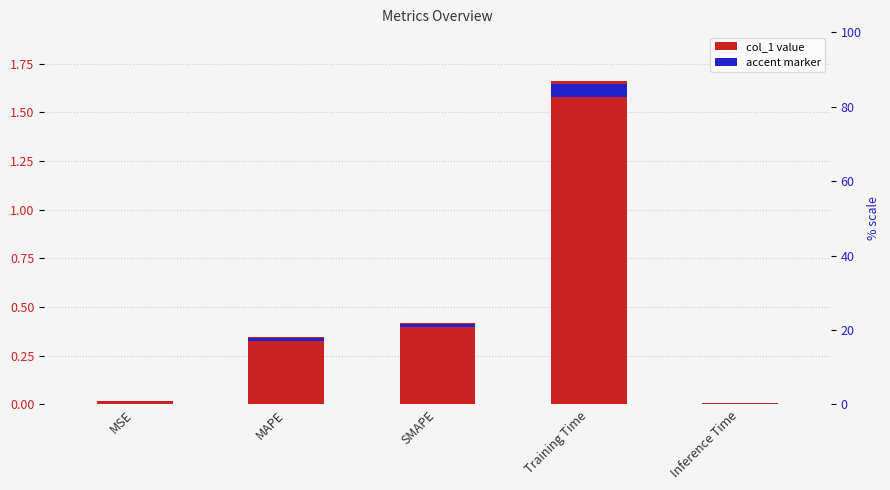

True or false: the data shows 0.1 at MAPE.

False